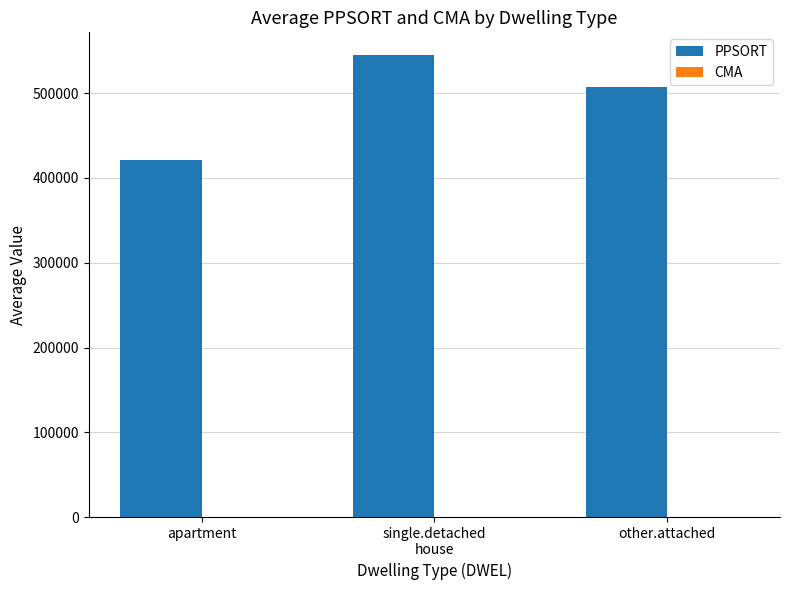

At which category is the sum across all series the highest?

single.detached
house